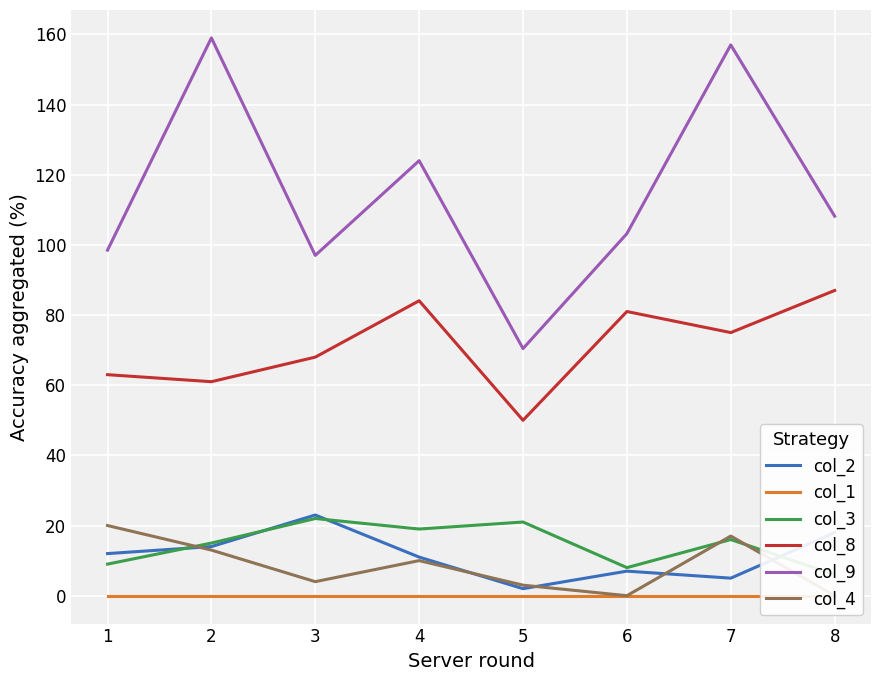

True or false: col_4 and col_9 intersect in this chart.

False